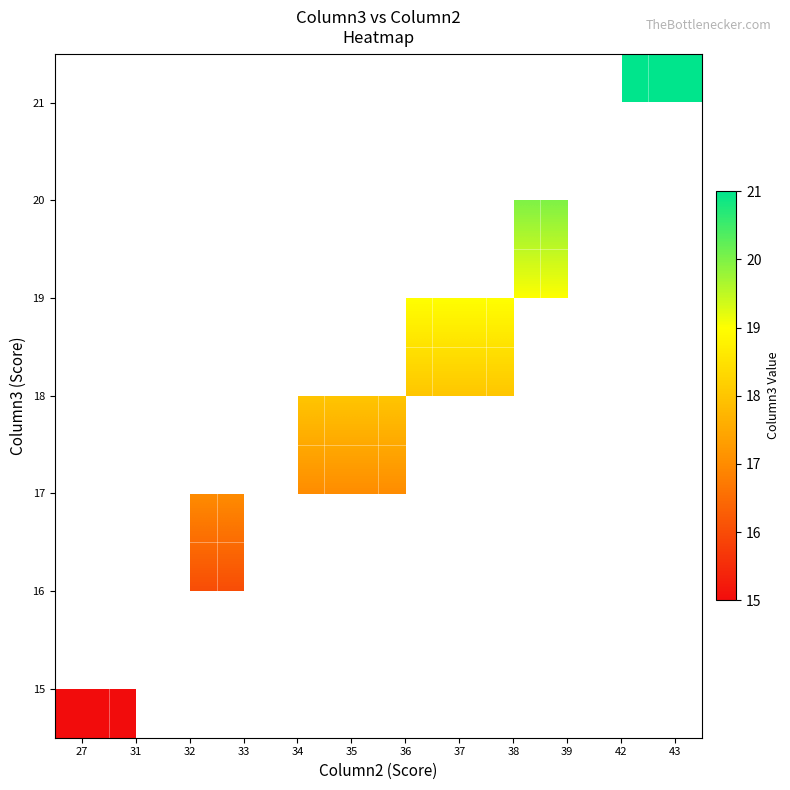

What is the greatest value displayed?

21.0